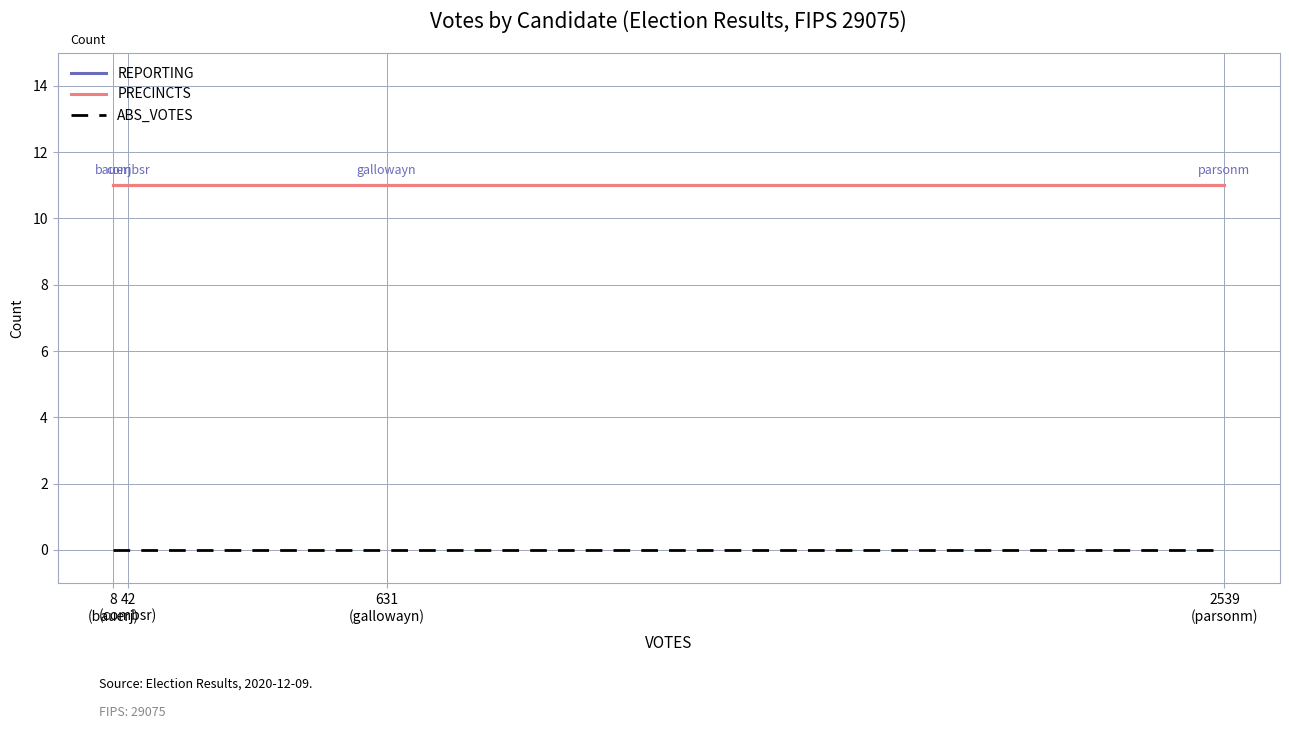

What is the average value of the PRECINCTS series?

11